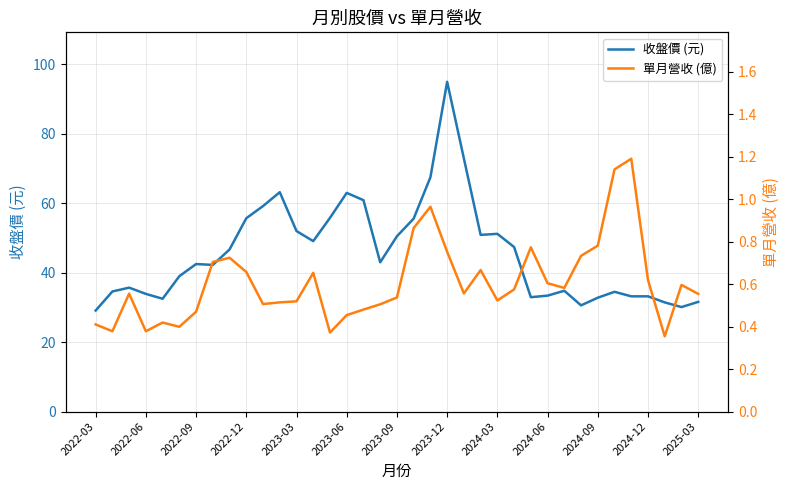

True or false: 收盤價 (元) and 單月營收 (億) cross at least once.

False